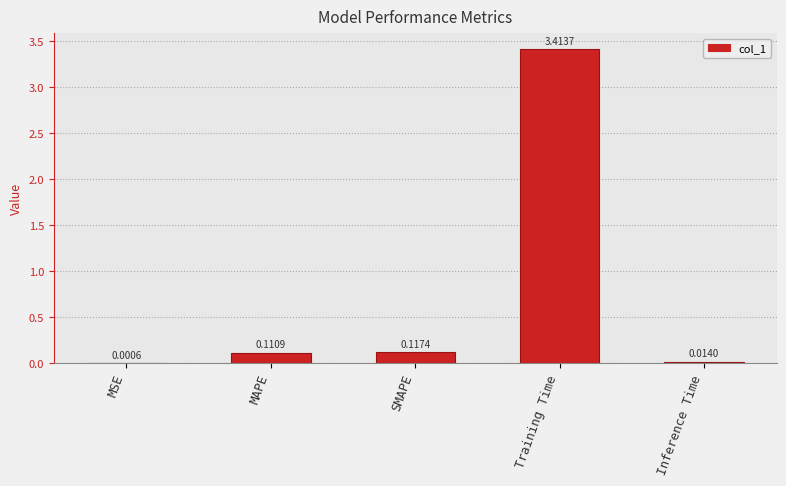

Which has a higher value, MAPE or MSE?

MAPE